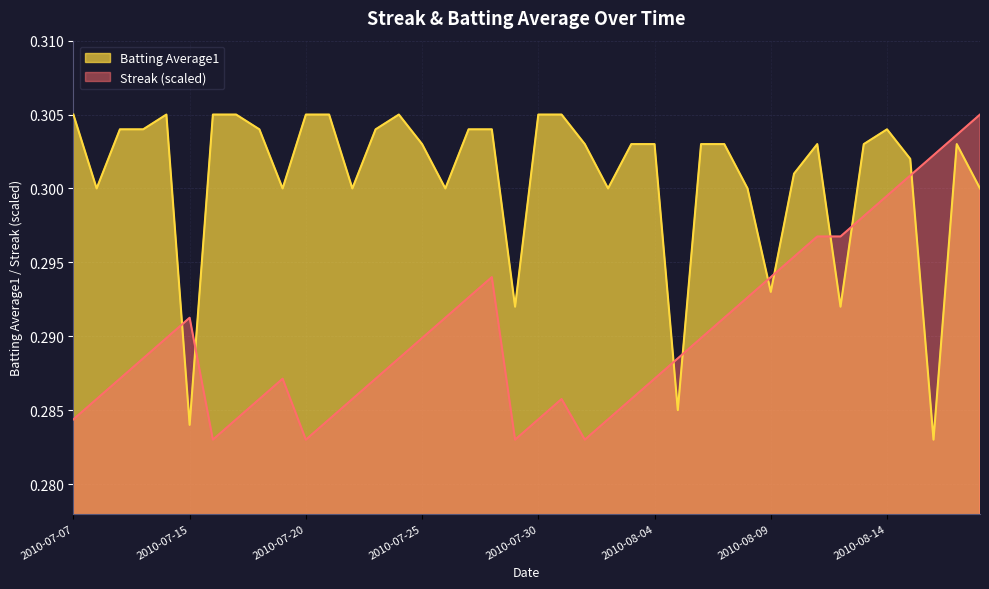

Reading left to right, transcribe all the data shown in this chart.

Streak: 0.3	0.3	0.3	0.3	0.3	0.3	0.3	0.3	0.3	0.3	0.3	0.3	0.3	0.3	0.3	0.3	0.3	0.3	0.3	0.3	0.3	0.3	0.3	0.3	0.3	0.3	0.3	0.3	0.3	0.3	0.3	0.3	0.3	0.3	0.3	0.3	0.3	0.3	0.3	0.3
Batting Average1: 0.3	0.3	0.3	0.3	0.3	0.3	0.3	0.3	0.3	0.3	0.3	0.3	0.3	0.3	0.3	0.3	0.3	0.3	0.3	0.3	0.3	0.3	0.3	0.3	0.3	0.3	0.3	0.3	0.3	0.3	0.3	0.3	0.3	0.3	0.3	0.3	0.3	0.3	0.3	0.3